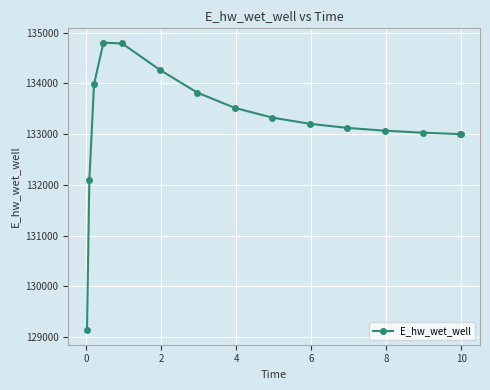

True or false: there are more than 0 points higher than both neighbors.

True